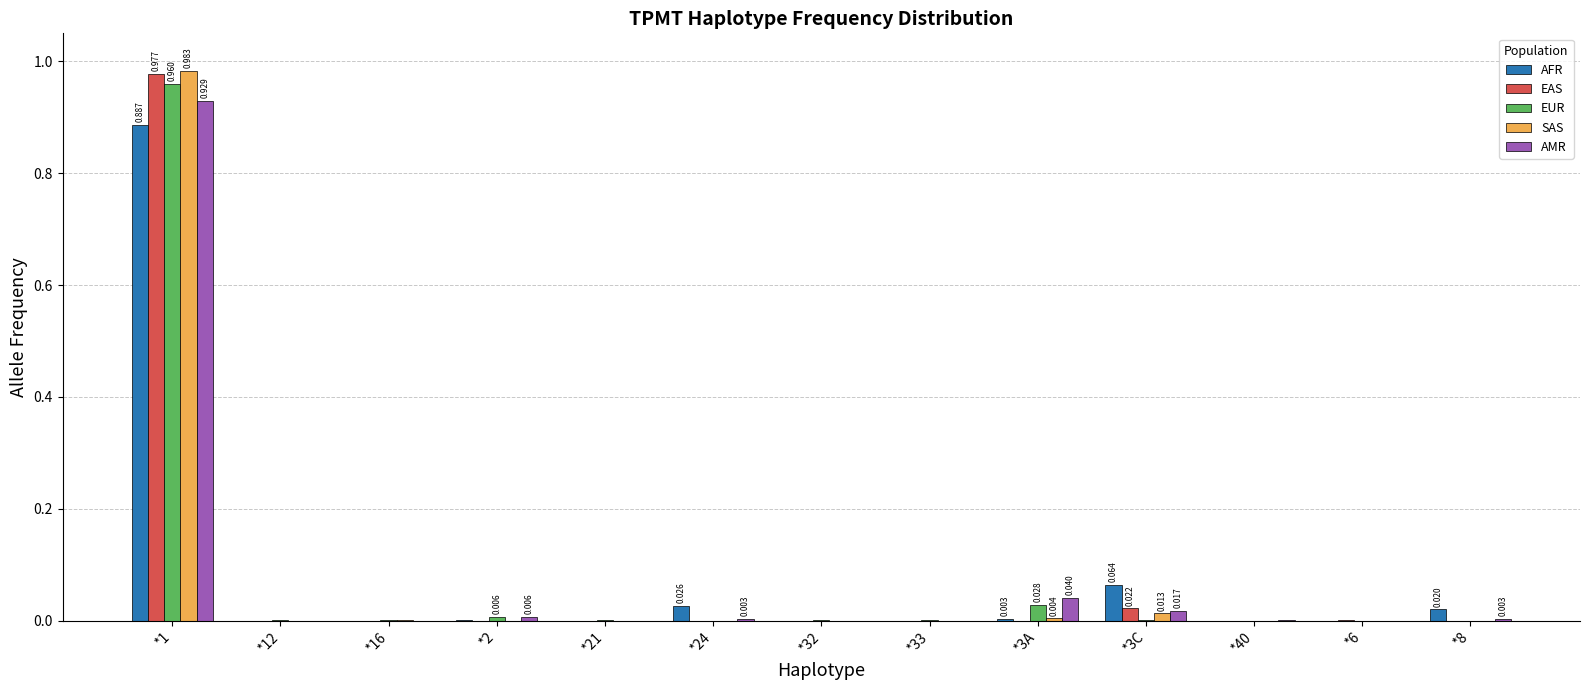

Are the bars grouped side by side (vs. stacked)?

Yes